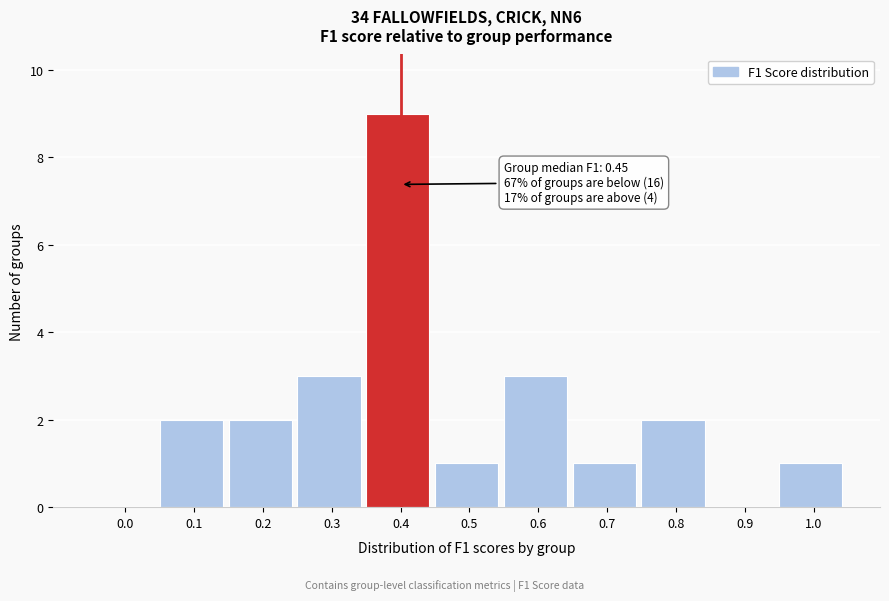

Reading left to right, transcribe all the data shown in this chart.

0.0=0	0.1=2	0.2=2	0.3=3	0.4=9	0.5=1	0.6=3	0.7=1	0.8=2	0.9=0	1.0=1